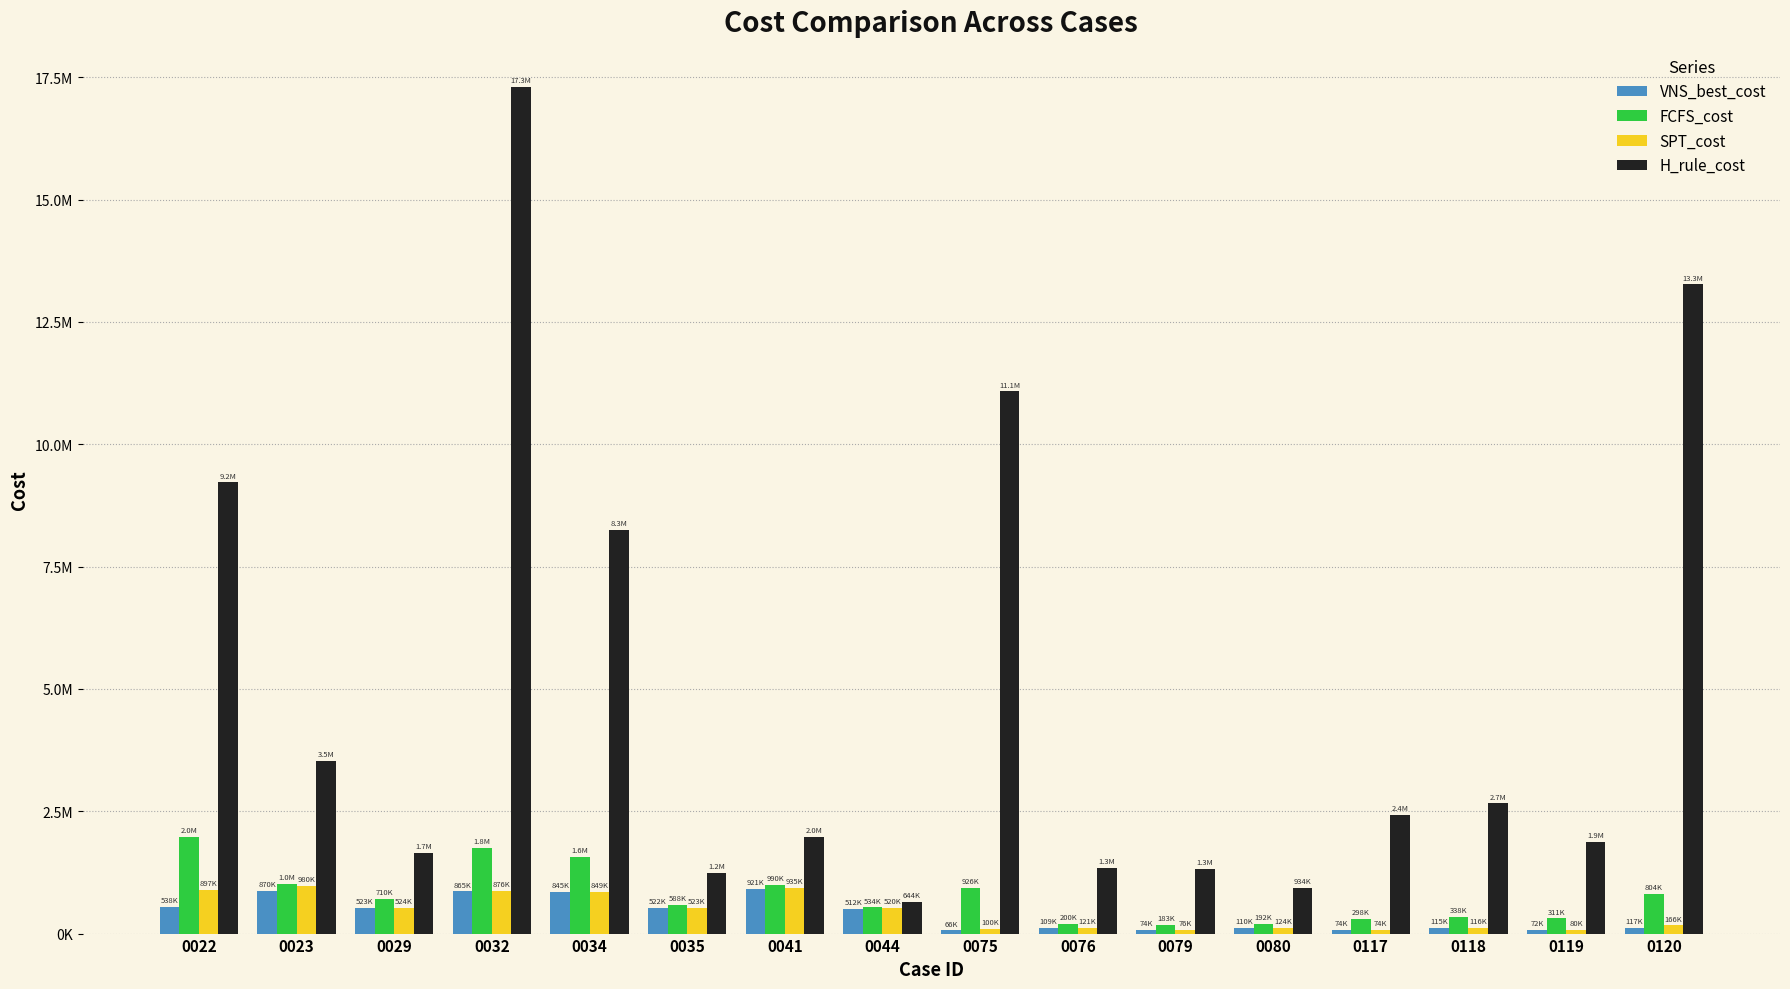

Is the value of FCFS_cost at 0118 greater than the value of VNS_best_cost at 0120?

Yes